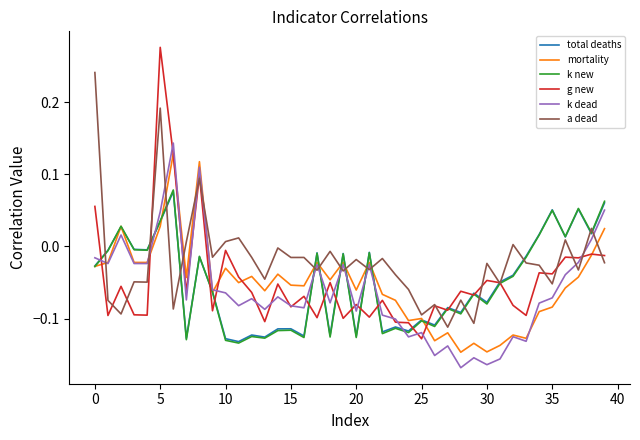

Which series has the largest range (max minus min)?

g new